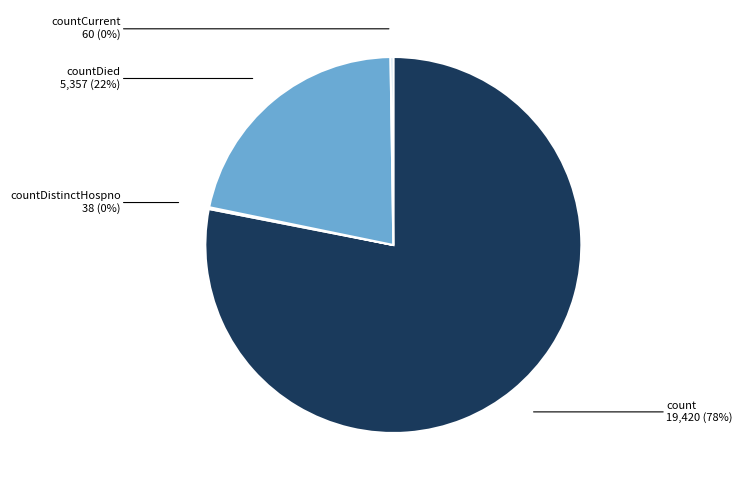

Is there any slice that represents more than half of the pie?

Yes